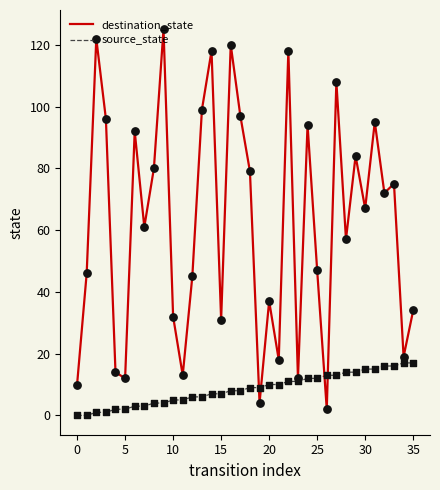

Which series has the largest total across all categories?

destination_state